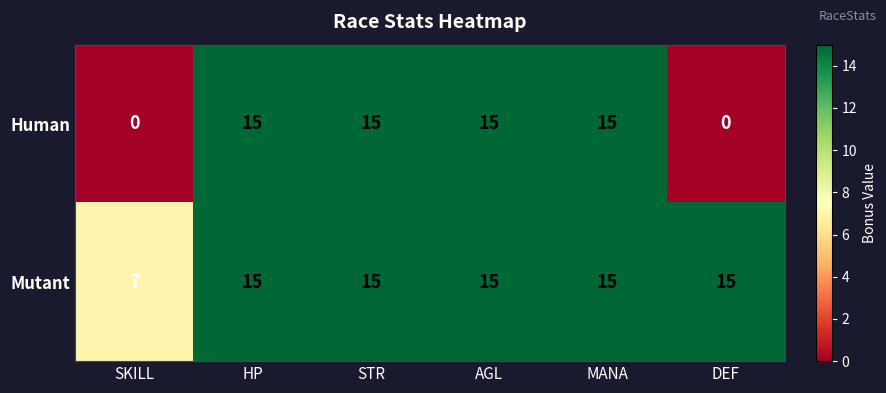

Which series has the widest spread of values?

Human